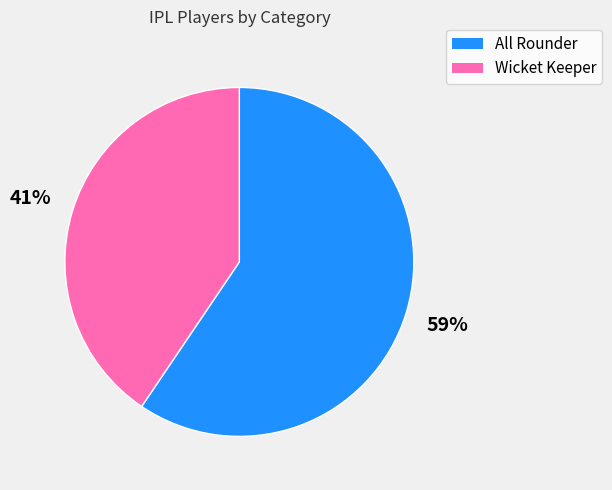

Count the number of slices in the pie.

2